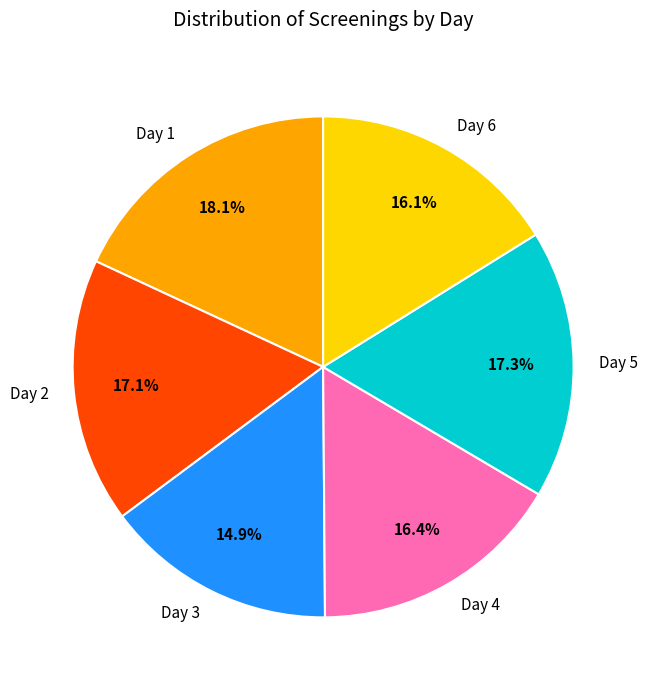

Is the sum of Day 5 and Day 4 greater than half?

No